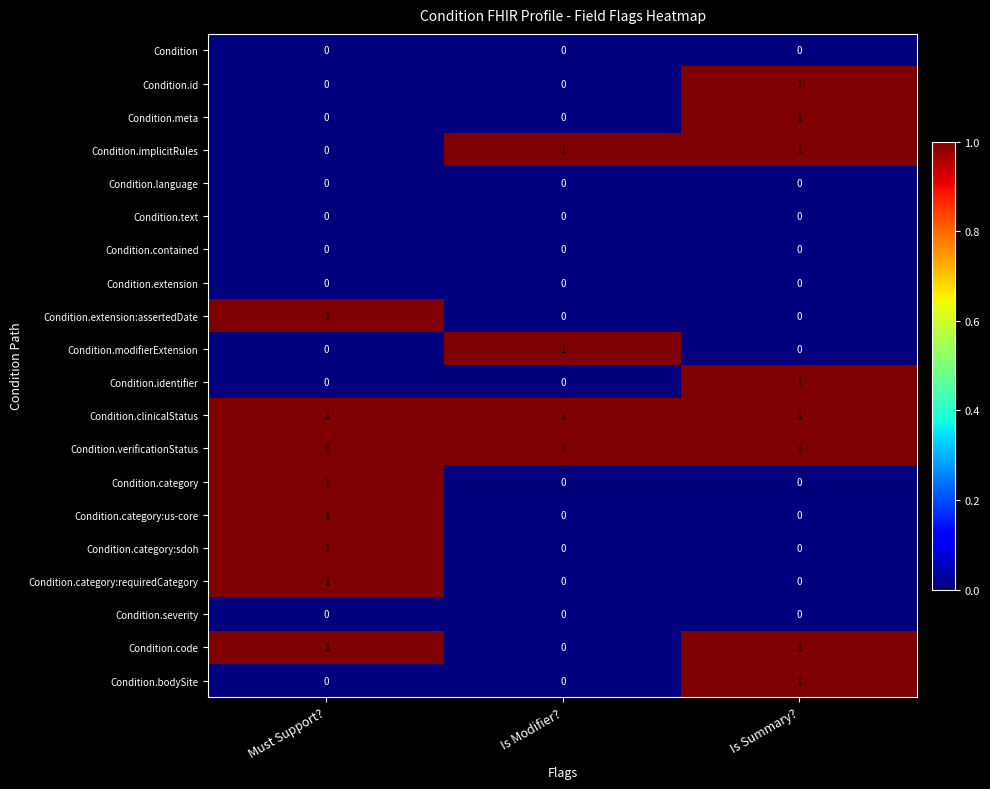

What is the total value across all series at Is Summary??

8